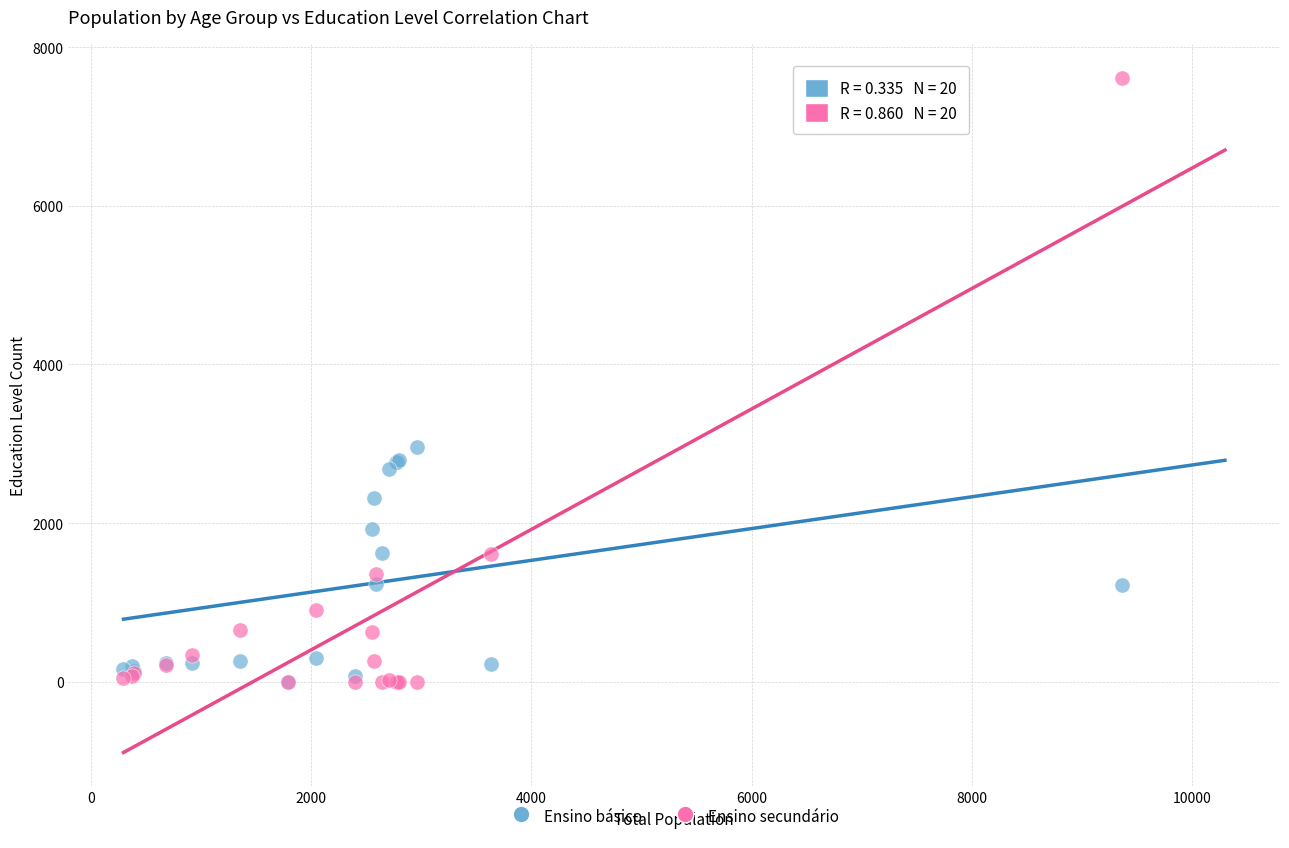

Across all series, what Y value is closest to 3808?

2957